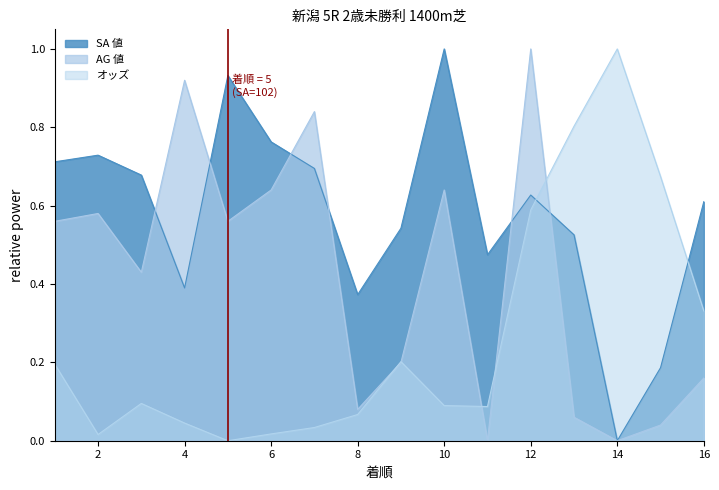

Does the chart display data point markers on the line(s)?

No